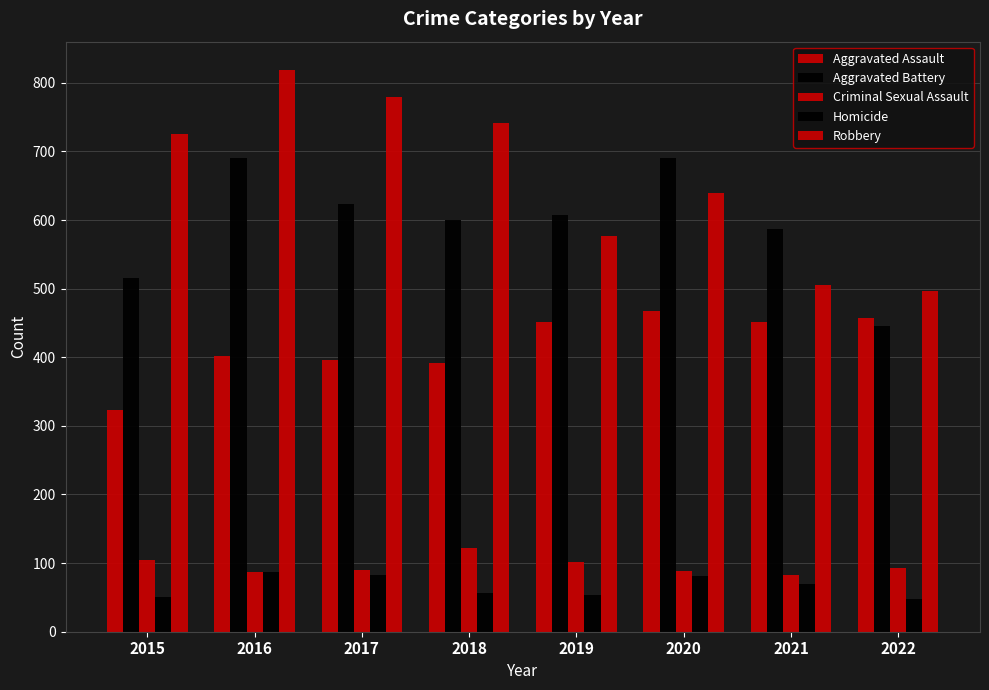

Reading left to right, transcribe all the data shown in this chart.

Aggravated Assault: 323	402	396	392	452	468	452	457
Aggravated Battery: 515	691	623	600	608	691	587	446
Criminal Sexual Assault: 105	87	90	122	102	89	82	93
Homicide: 50	87	82	56	53	81	69	48
Robbery: 726	819	780	741	577	639	506	497